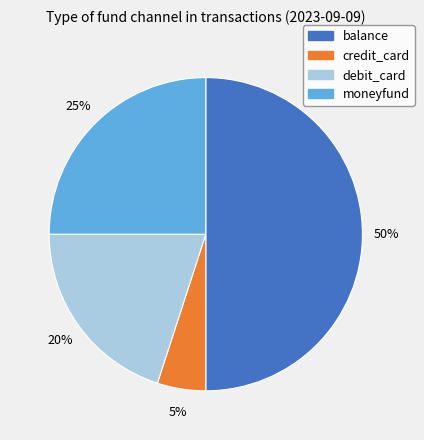

To the nearest percent, what portion does debit_card represent?

20%